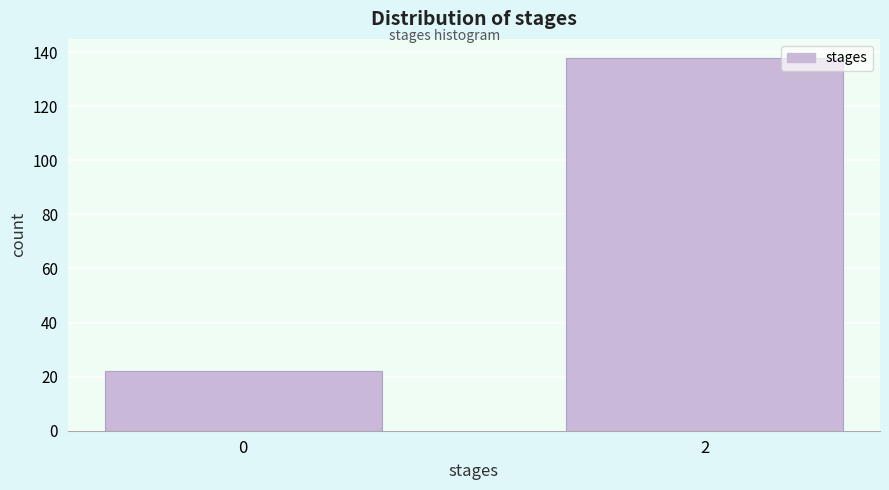

Reading left to right, what are all the values shown in this chart?

22	138